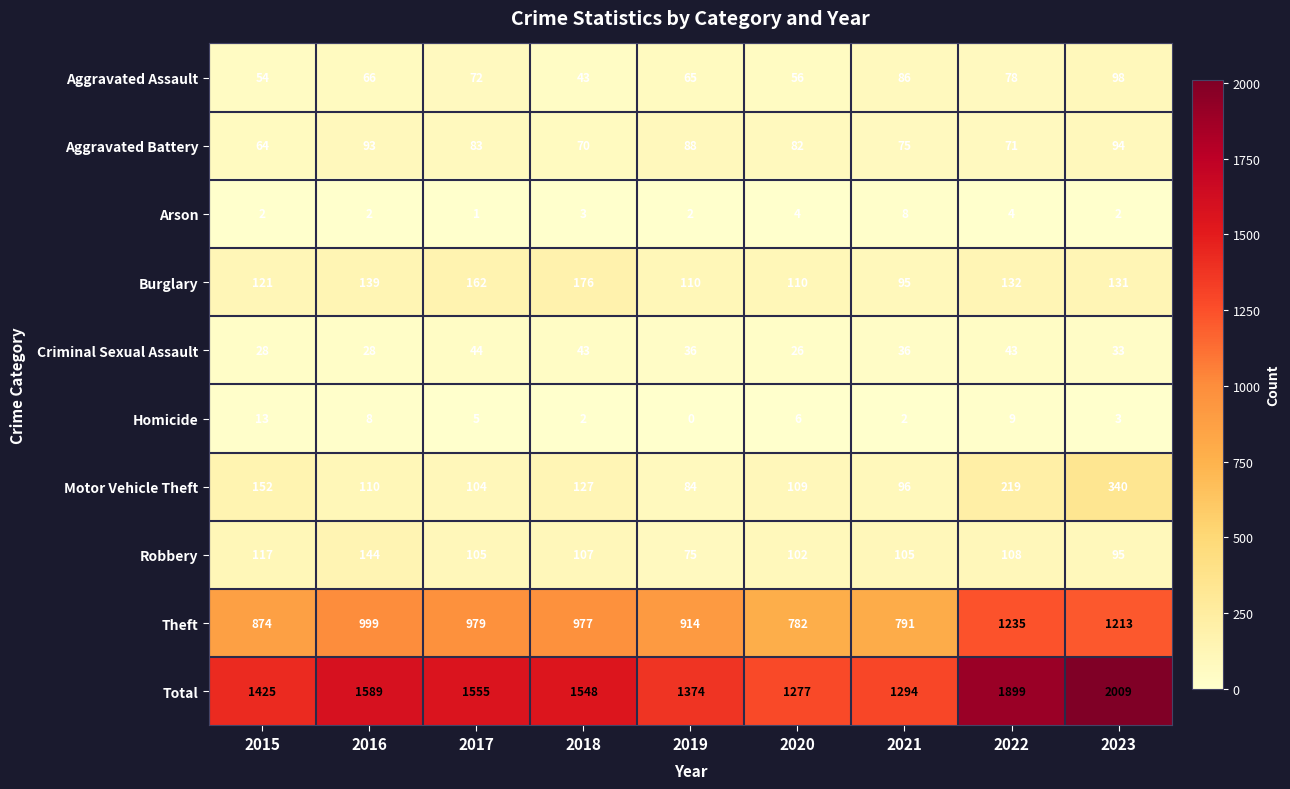

What is the difference between the maximum and minimum values in the Criminal Sexual Assault series?

18